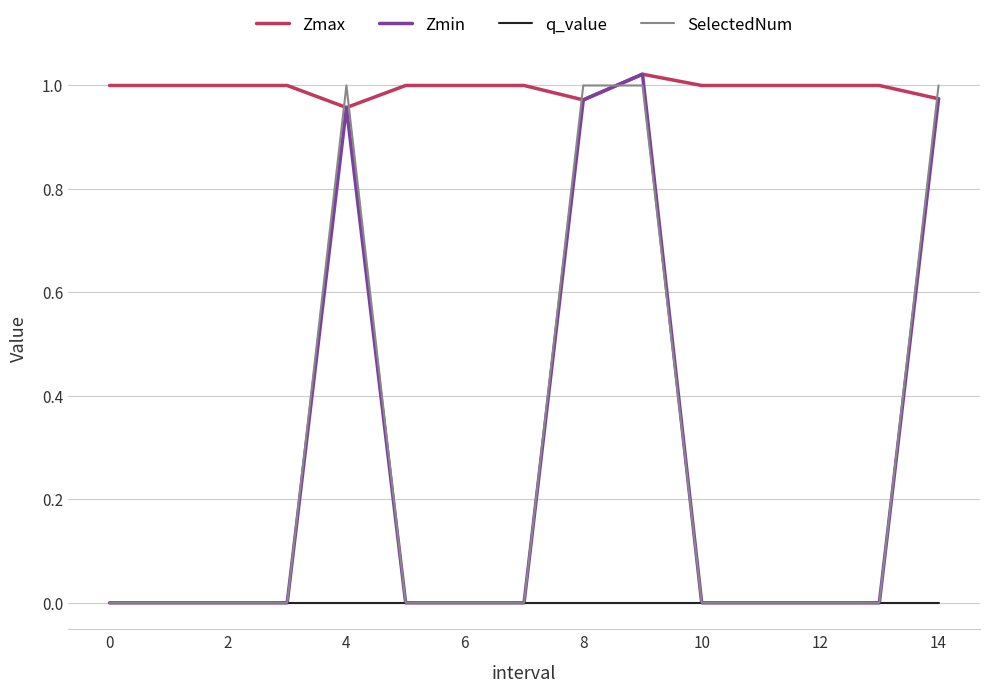

True or false: q_value and Zmax cross at least once.

False